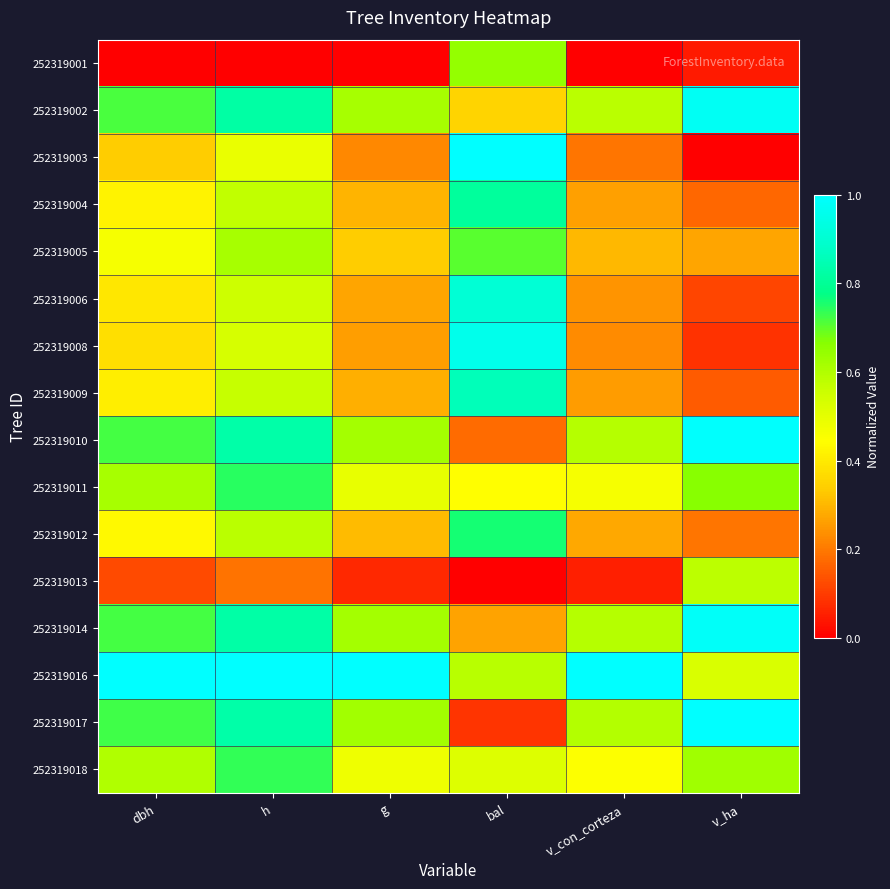

Between g and bal, which series saw the biggest shift?

252319003